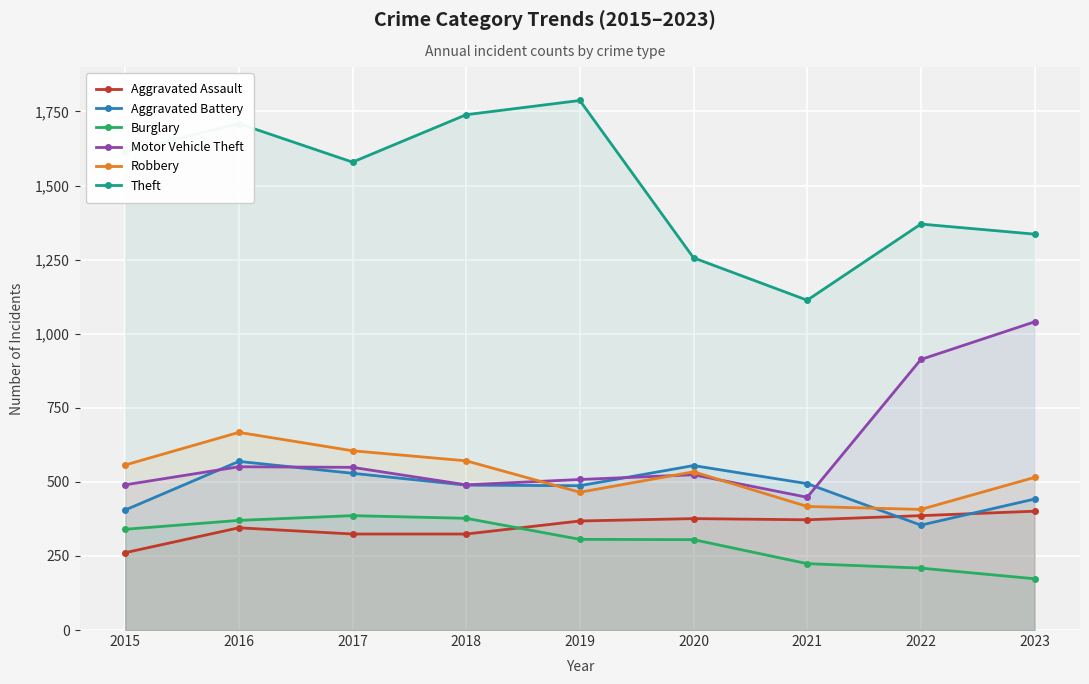

Which category has the lowest value across all series?

2023